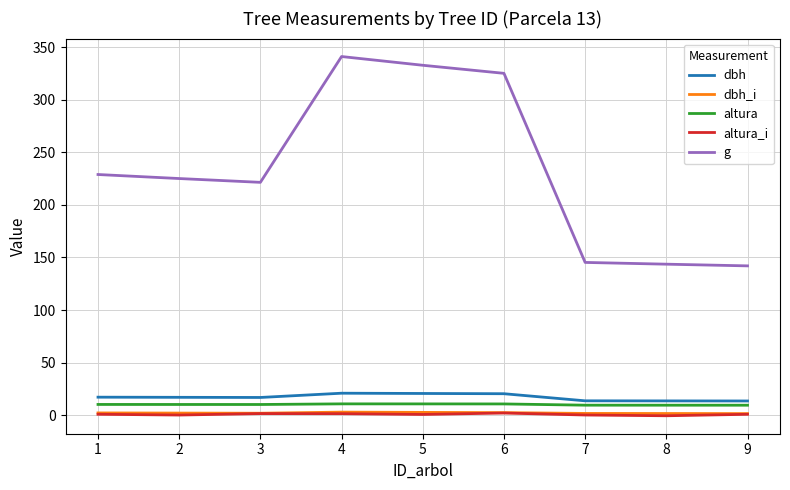

The altura series shows 10.1 at 3. True or false?

True